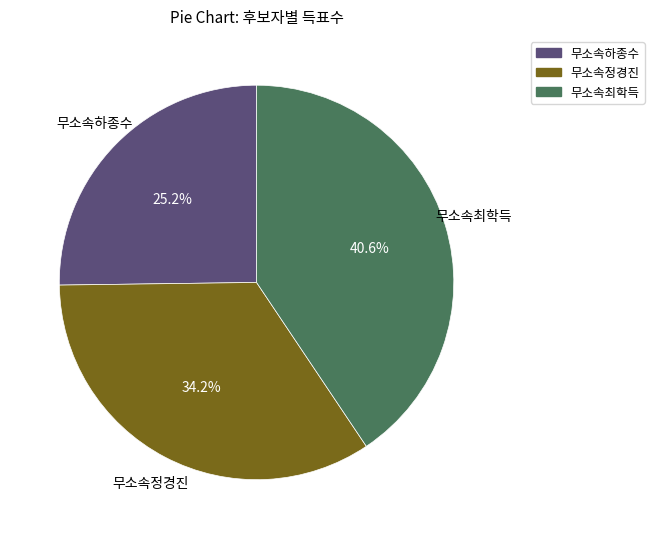

How many slices are in this pie chart?

3